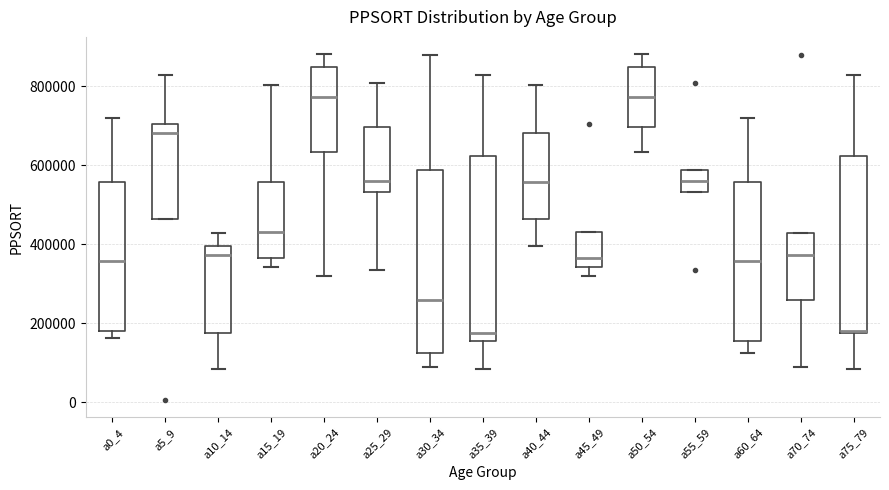

Reading left to right, read every box against the y-axis: the position of its median line, the range the box covers, and the ends of its whiskers. The values are not printed on the chart, so give them approximately, as read against the axis.

a0_4: median 360000, box 180000 to 560000, whiskers 160000 to 720000
a5_9: median 680000, box 460000 to 700000, whiskers 460000 to 820000
a10_14: median 380000, box 180000 to 400000, whiskers 80000 to 420000
a15_19: median 440000, box 360000 to 560000, whiskers 340000 to 800000
a20_24: median 780000, box 640000 to 840000, whiskers 320000 to 880000
a25_29: median 560000, box 540000 to 700000, whiskers 340000 to 800000
a30_34: median 260000, box 120000 to 580000, whiskers 100000 to 880000
a35_39: median 180000, box 160000 to 620000, whiskers 80000 to 820000
a40_44: median 560000, box 460000 to 680000, whiskers 400000 to 800000
a45_49: median 360000, box 340000 to 440000, whiskers 320000 to 440000
a50_54: median 780000, box 700000 to 840000, whiskers 640000 to 880000
a55_59: median 560000, box 540000 to 580000, whiskers 540000 to 580000
a60_64: median 360000, box 160000 to 560000, whiskers 120000 to 720000
a70_74: median 380000, box 260000 to 420000, whiskers 100000 to 420000
a75_79: median 180000 (just above the box's lower edge), box 180000 to 620000, whiskers 80000 to 820000